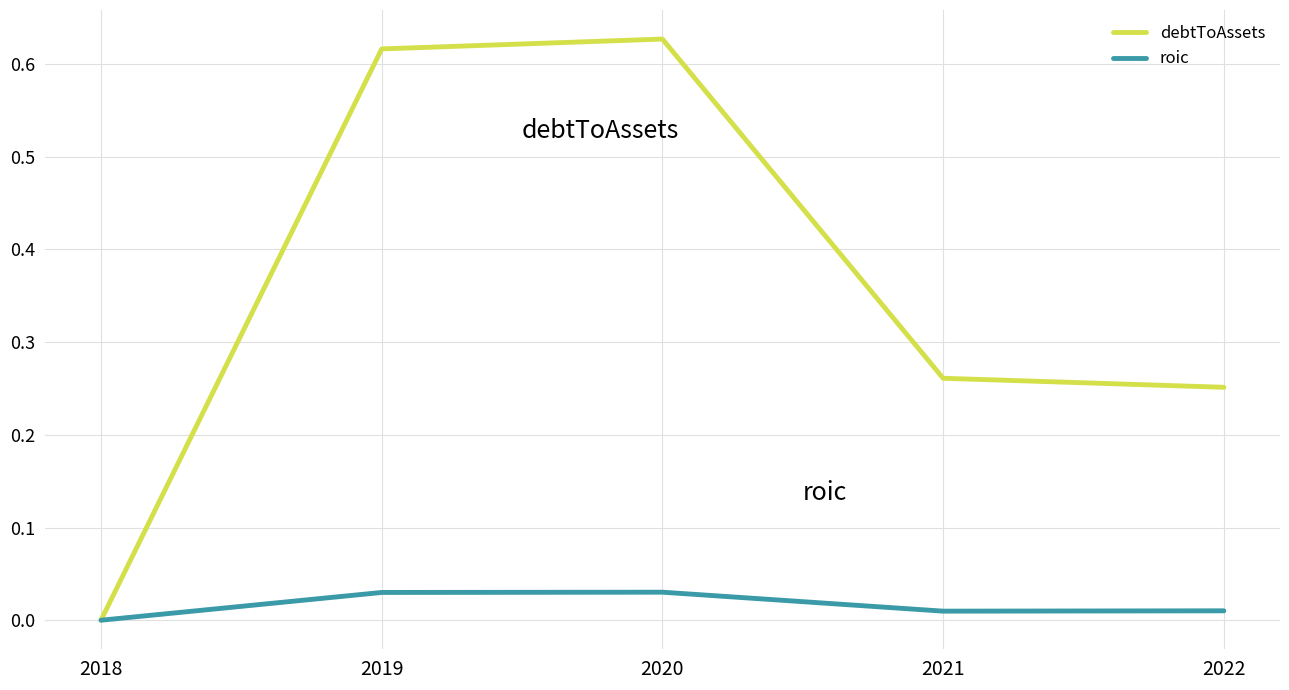

Count the number of data series in this chart.

2